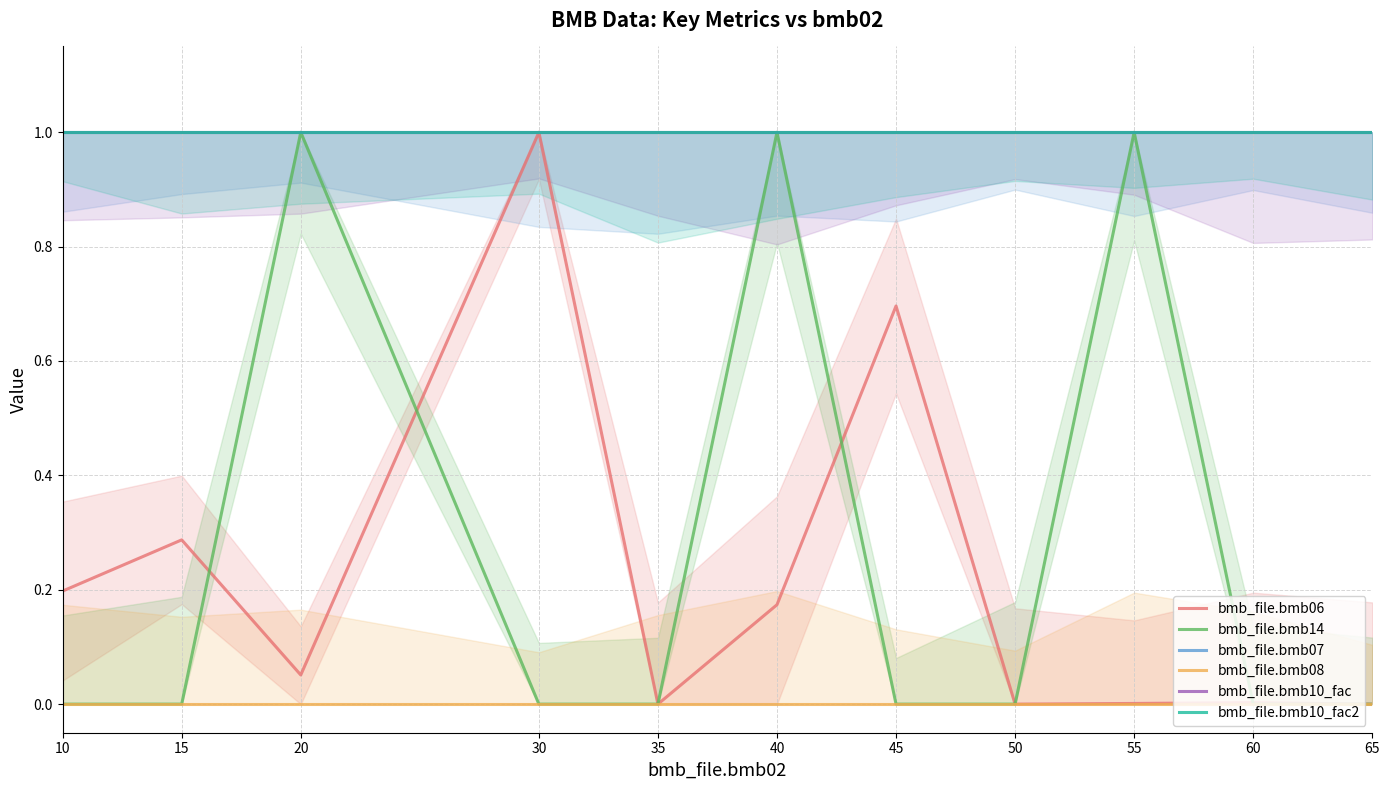

Where is bmb_file.bmb14 nearest to the value 0?

10